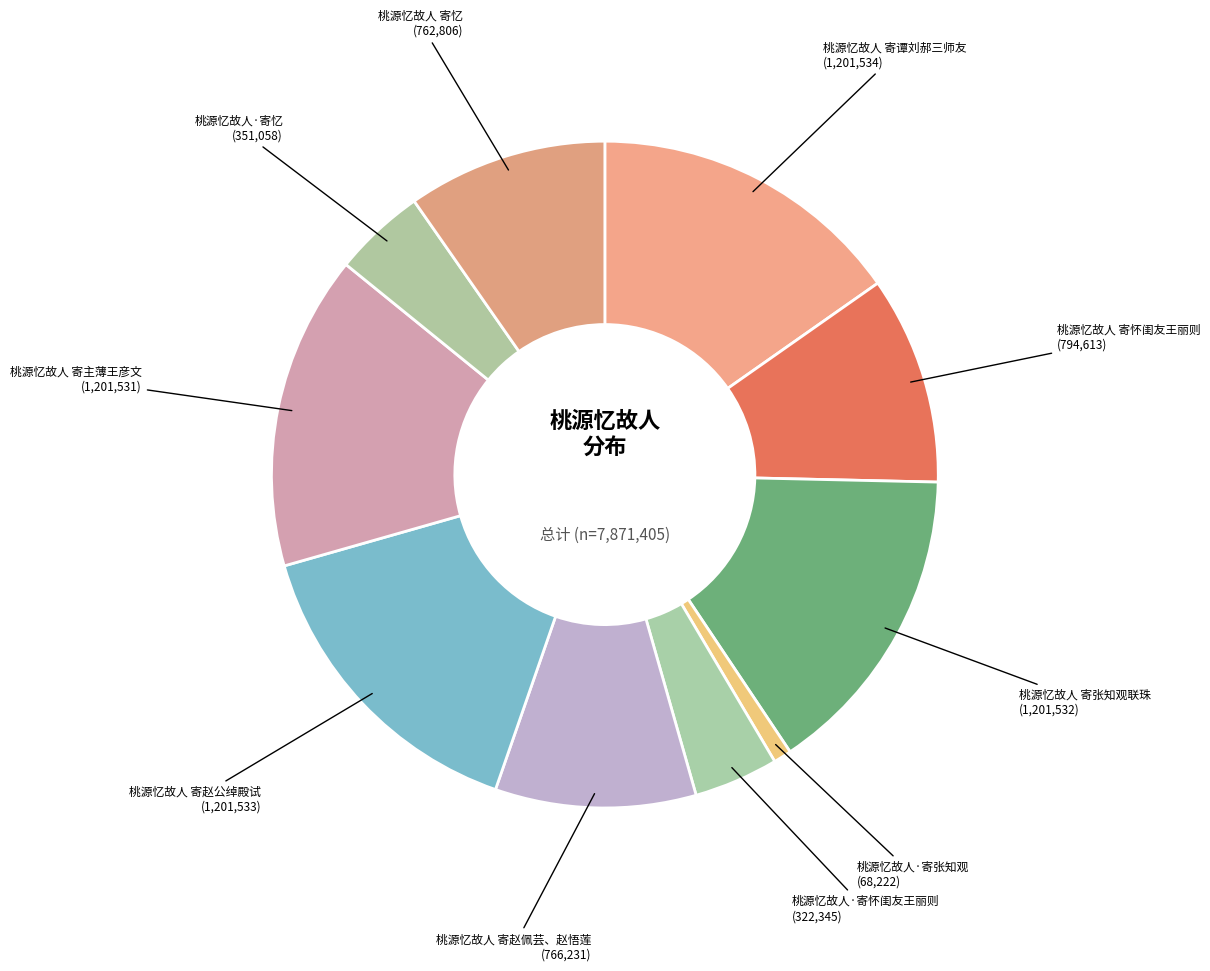

How many segments does this pie chart have?

10